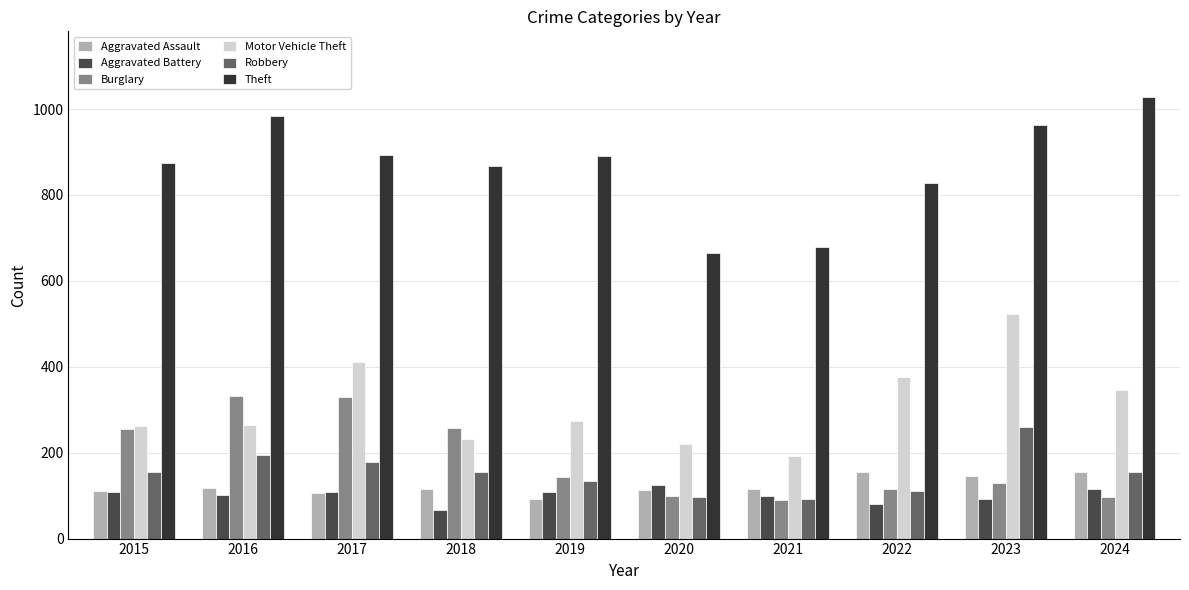

Reading right to left, list all the values displayed in this chart.

Aggravated Assault: 154	146	154	115	113	92	115	105	118	110
Aggravated Battery: 116	92	81	100	125	108	67	108	102	108
Burglary: 96	130	116	90	100	143	257	329	333	254
Motor Vehicle Theft: 347	524	376	193	221	273	231	411	265	261
Robbery: 155	260	111	91	97	135	155	178	194	154
Theft: 1027	964	827	678	666	891	868	892	984	874